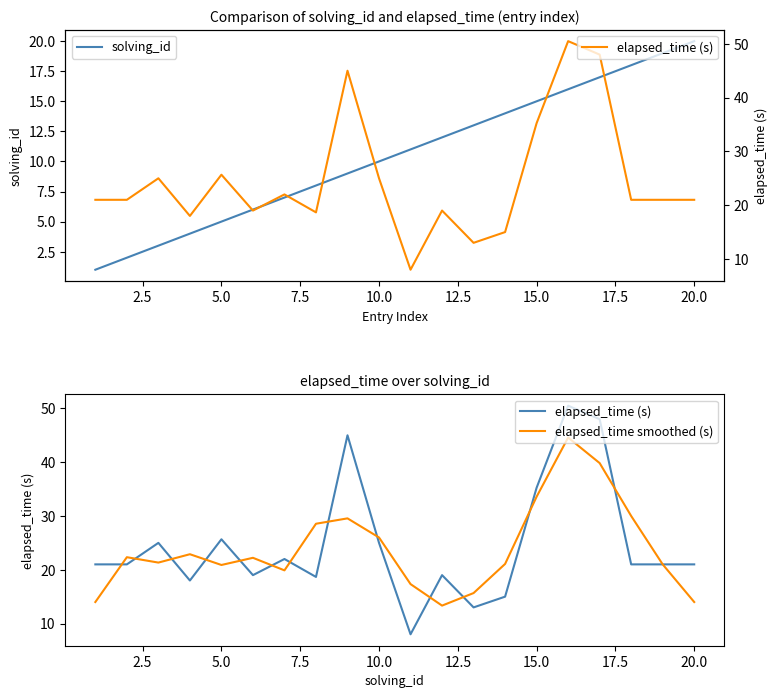

How many values in the elapsed_time smoothed (s) series are below 22?

10